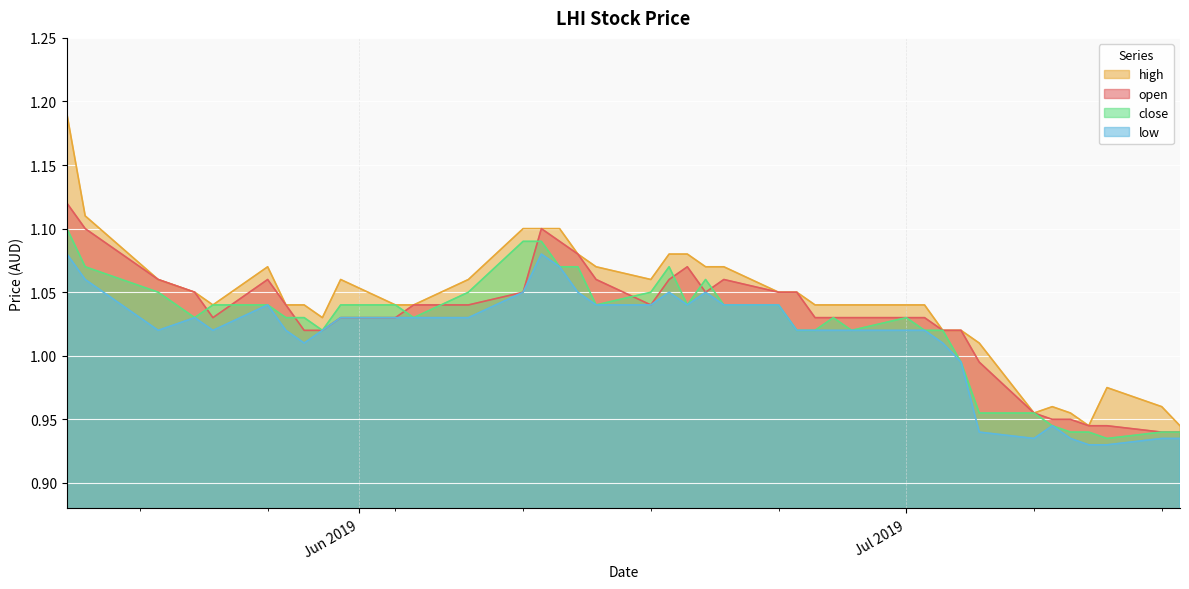

What is the total value across all series at 2019-07-02?

4.1